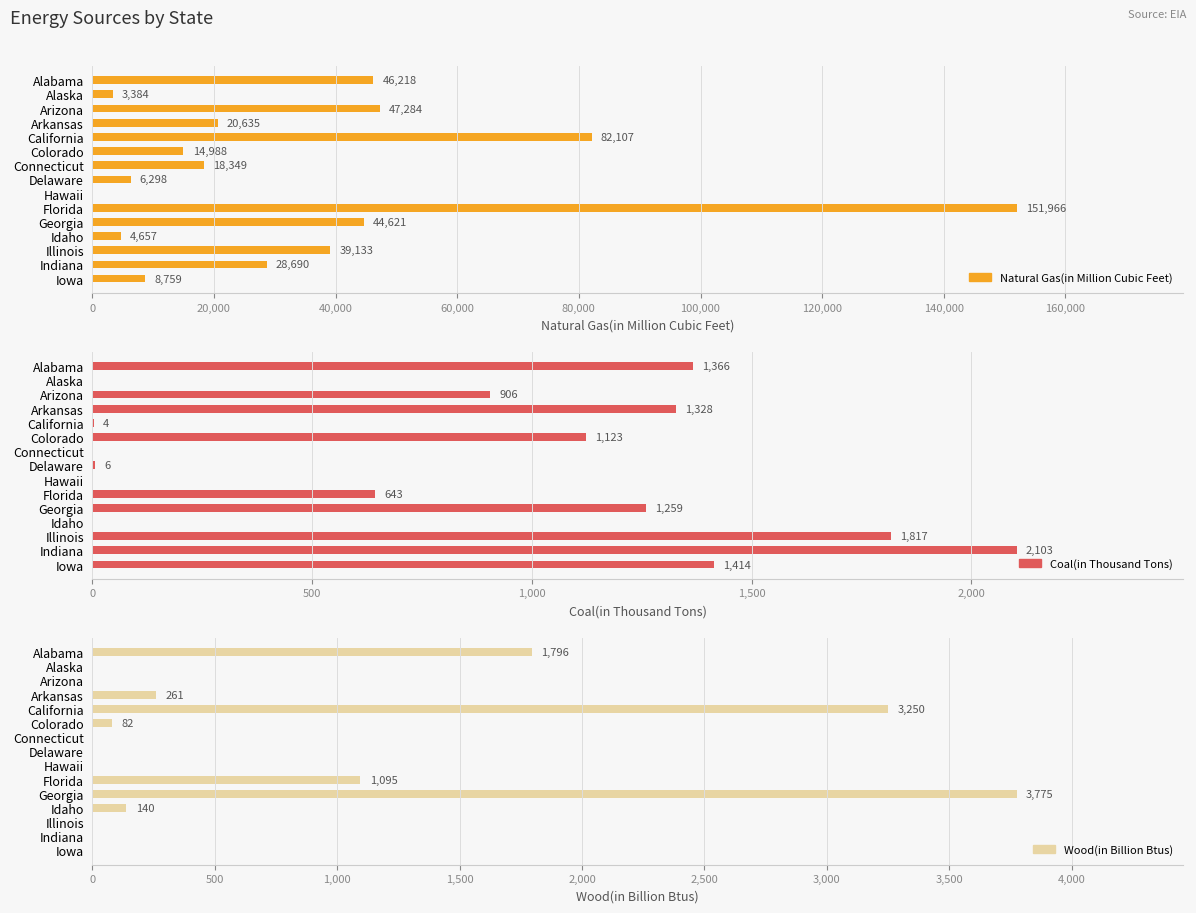

Which series changed the most between Arkansas and Hawaii?

Natural Gas(in Million Cubic Feet)